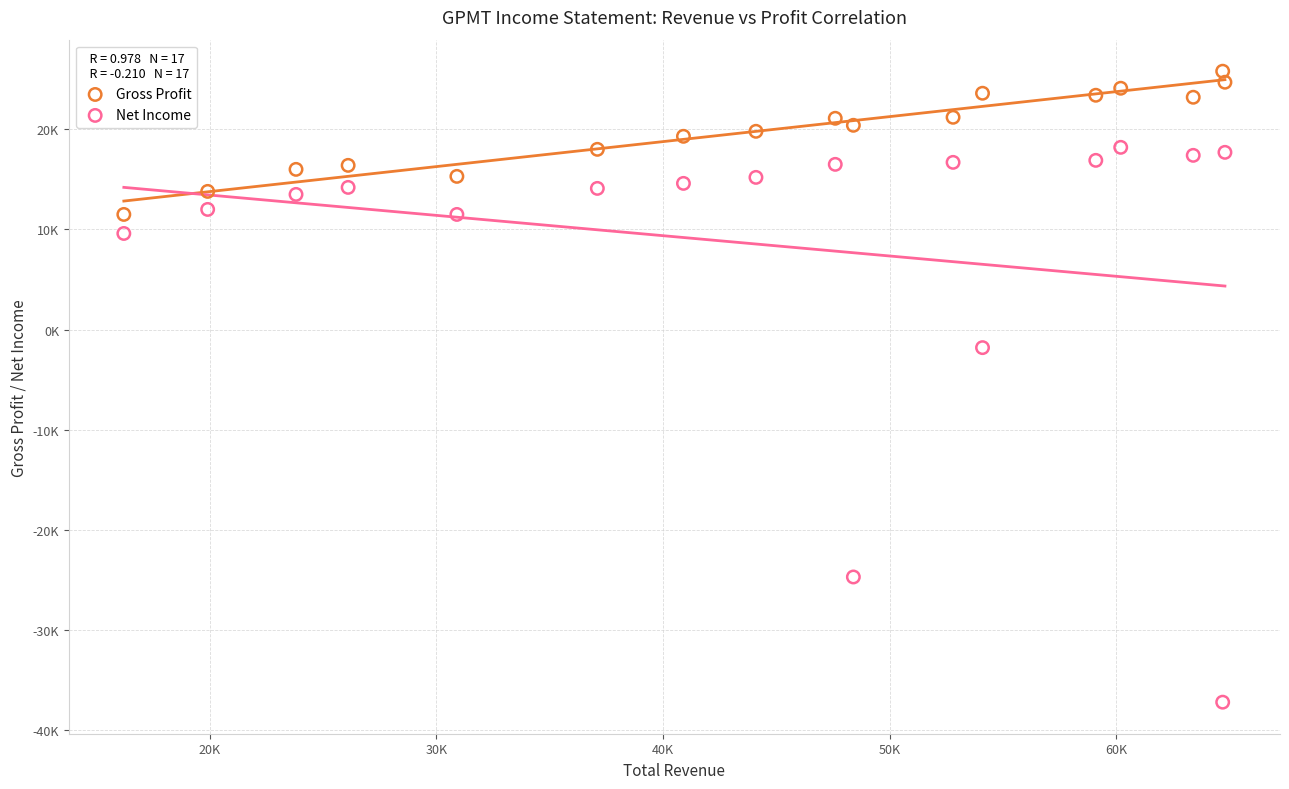

What are all the series names shown in the legend?

Gross Profit, Net Income